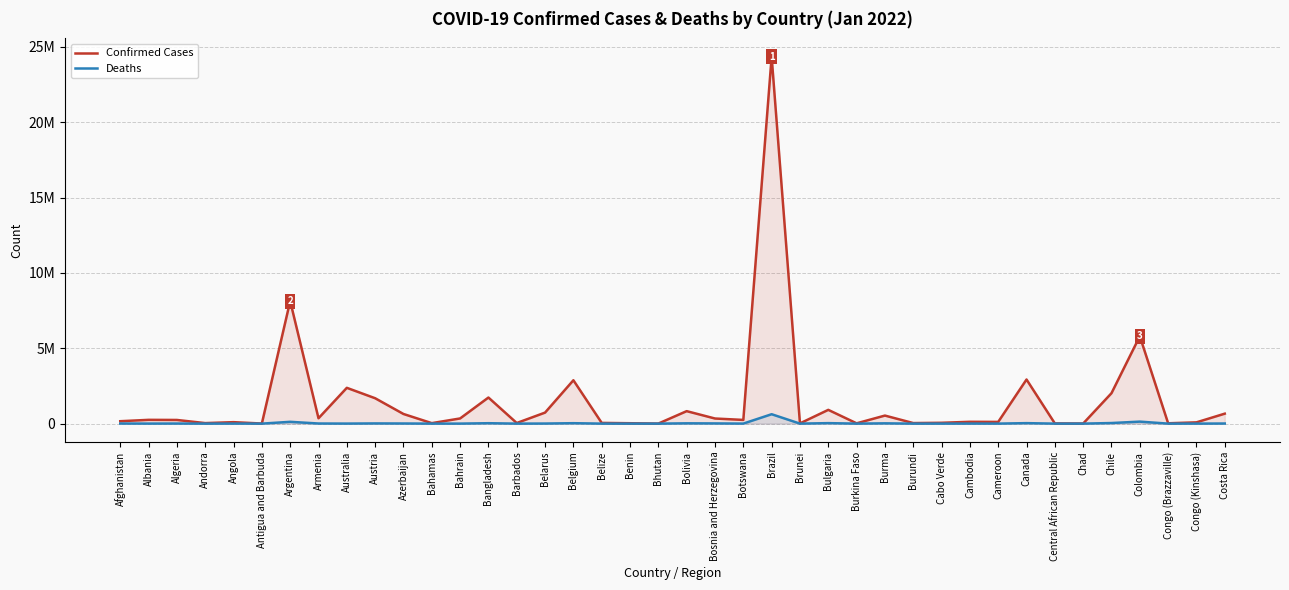

Reading left to right, extract all data points from this chart.

Confirmed Cases: Afghanistan=160692	Albania=251015	Algeria=243568	Andorra=35028	Angola=97594	Antigua and Barbuda=6023	Argentina=8130023	Armenia=355662	Australia=2375273	Austria=1684608	Azerbaijan=640148	Bahamas=32282	Bahrain=343400	Bangladesh=1731524	Barbados=40632	Belarus=732104	Belgium=2878212	Belize=48263	Benin=26450	Bhutan=4089	Bolivia=828232	Bosnia and Herzegovina=339281	Botswana=245904	Brazil=24342322	Brunei=16179	Bulgaria=913592	Burkina Faso=20514	Burma=534503	Burundi=37170	Cabo Verde=55543	Cambodia=121116	Cameroon=114113	Canada=2927234	Central African Republic=13840	Chad=7075	Chile=2020082	Colombia=5798799	Congo (Brazzaville)=23485	Congo (Kinshasa)=84877	Costa Rica=661684
Deaths: Afghanistan=7401	Albania=3317	Algeria=6526	Andorra=145	Angola=1891	Antigua and Barbuda=122	Argentina=120019	Armenia=8033	Australia=3374	Austria=14030	Azerbaijan=8650	Bahamas=731	Bahrain=1400	Bangladesh=28273	Barbados=277	Belarus=5976	Belgium=28863	Belize=622	Benin=163	Bhutan=3	Bolivia=20720	Bosnia and Herzegovina=14185	Botswana=2565	Brazil=624129	Brunei=98	Bulgaria=32939	Burkina Faso=353	Burma=19310	Burundi=38	Cabo Verde=393	Cambodia=3015	Cameroon=1867	Canada=32601	Central African Republic=109	Chad=190	Chile=39547	Colombia=133019	Congo (Brazzaville)=371	Congo (Kinshasa)=1278	Costa Rica=7492